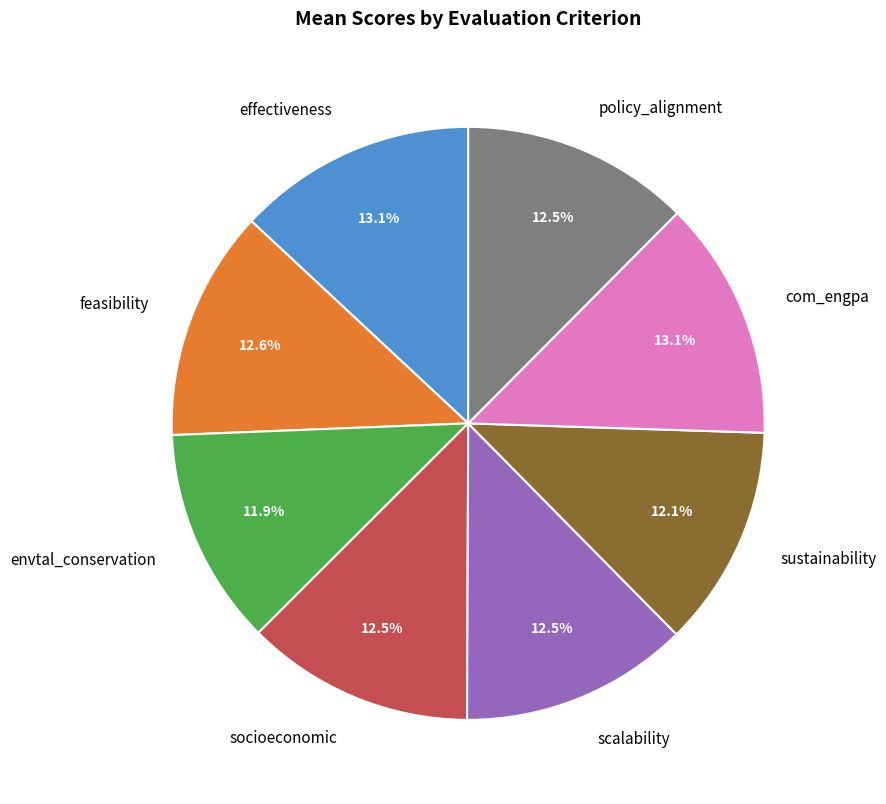

Between com_engpa and policy_alignment, which is larger?

com_engpa